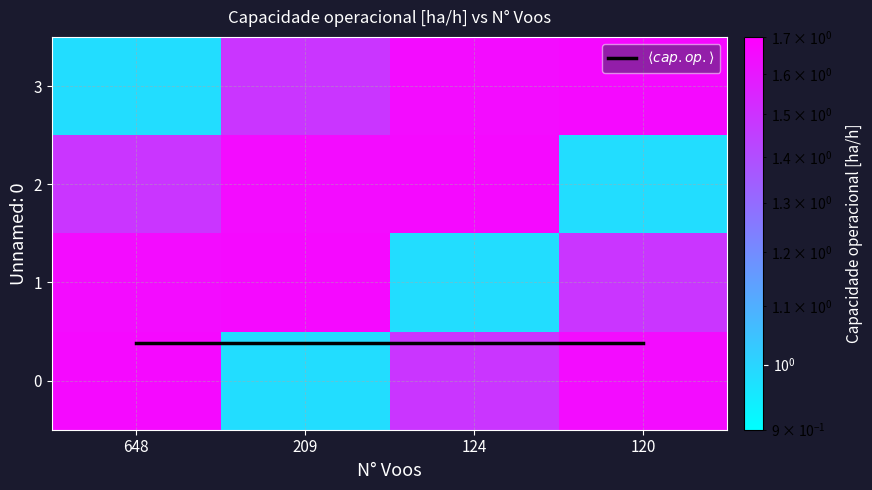

At how many categories does at least one series exceed 0?

4